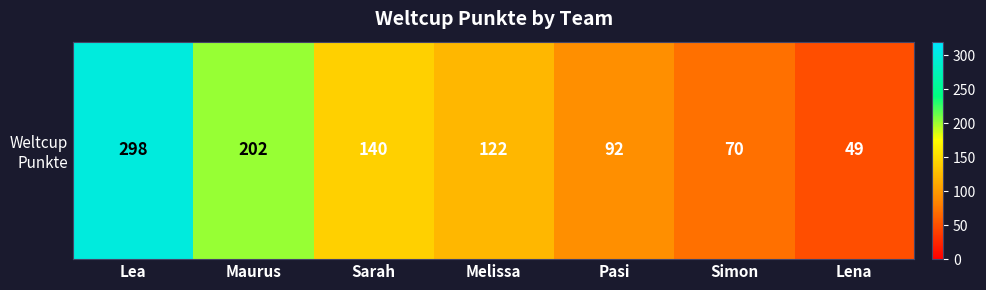

At which category does the chart reach its minimum across all series?

Lena